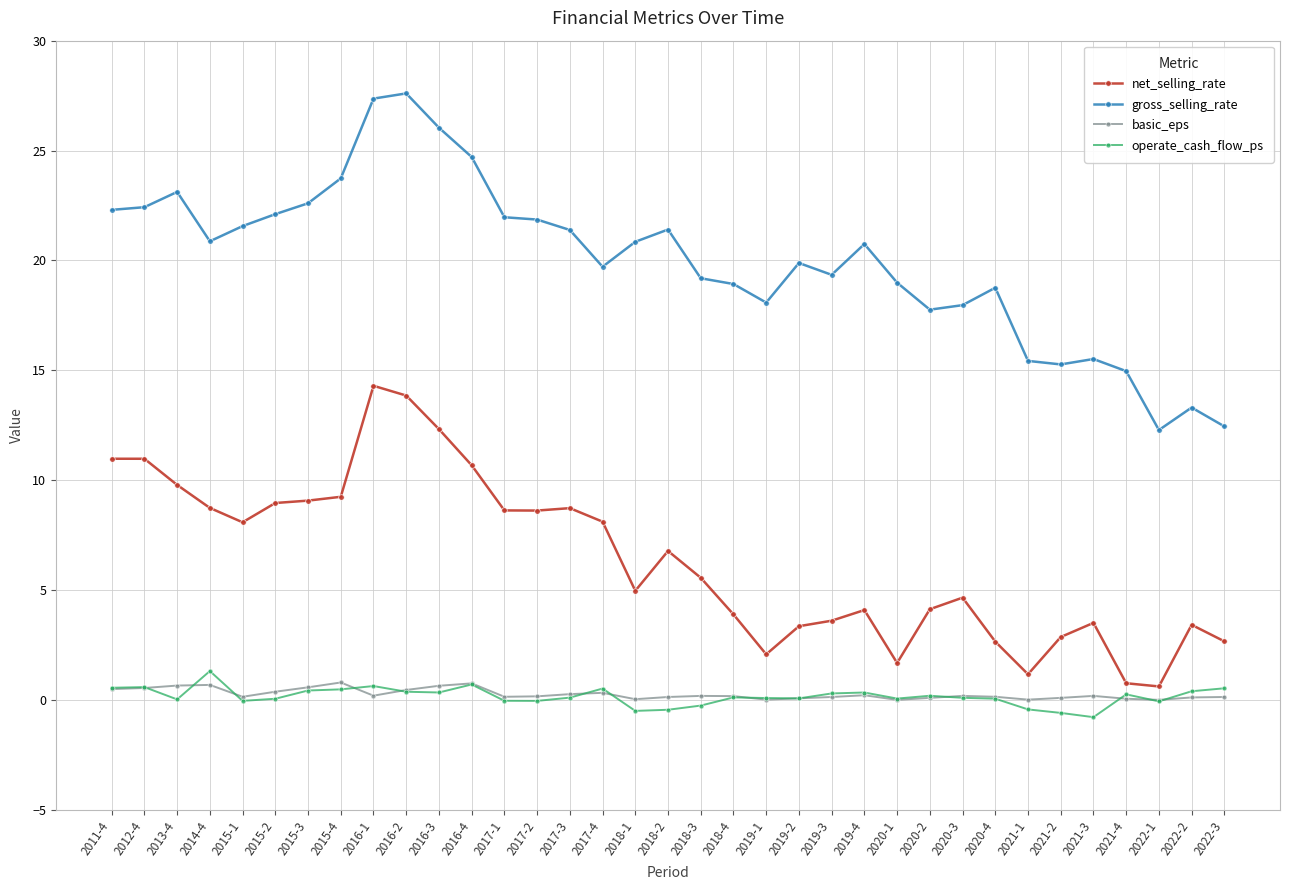

Does the chart have visible grid lines?

Yes